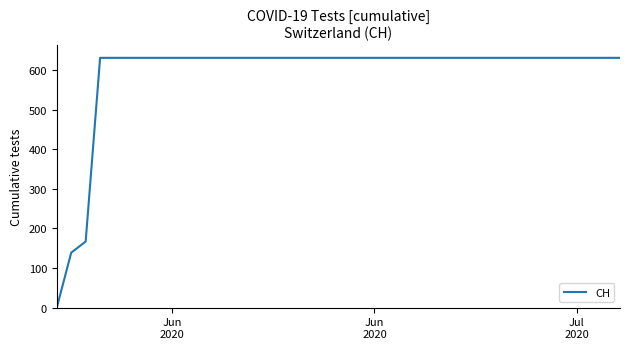

Reading right to left, list all the values displayed in this chart.

631	631	631	631	631	631	631	631	631	631	631	631	631	631	631	631	631	631	631	631	631	631	631	631	631	631	631	631	631	631	631	631	631	631	631	631	631	167	139	0